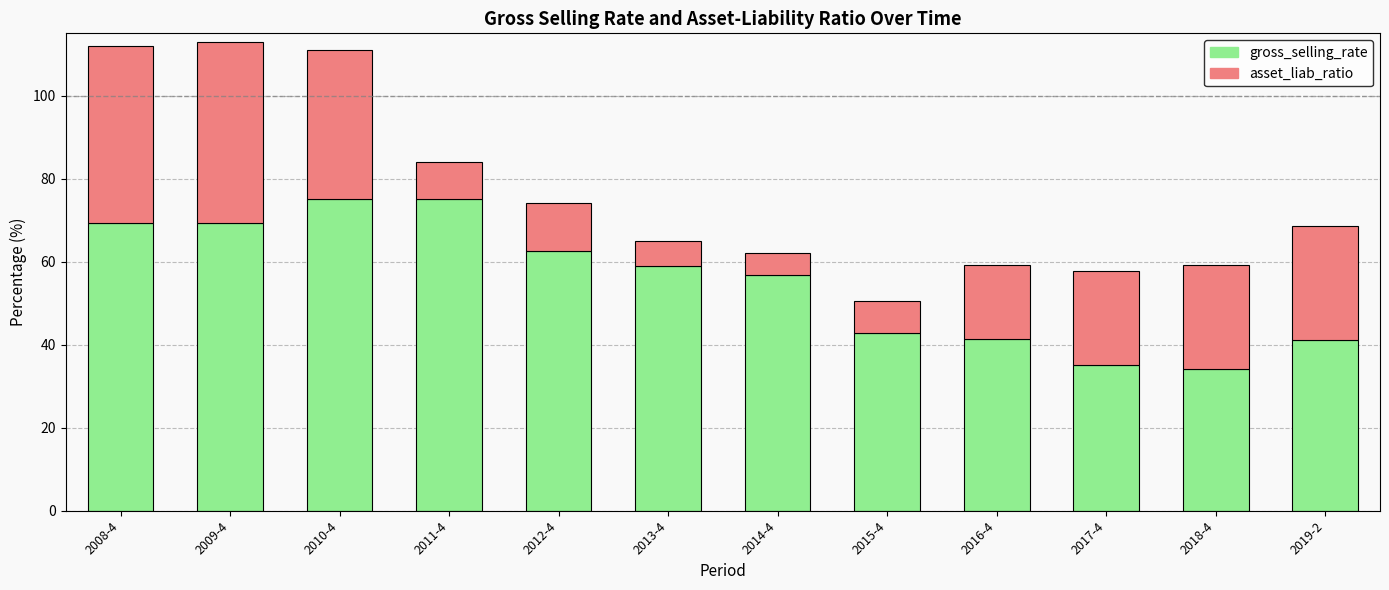

The value of gross_selling_rate at 2010-4 is 75.1. True or false?

True